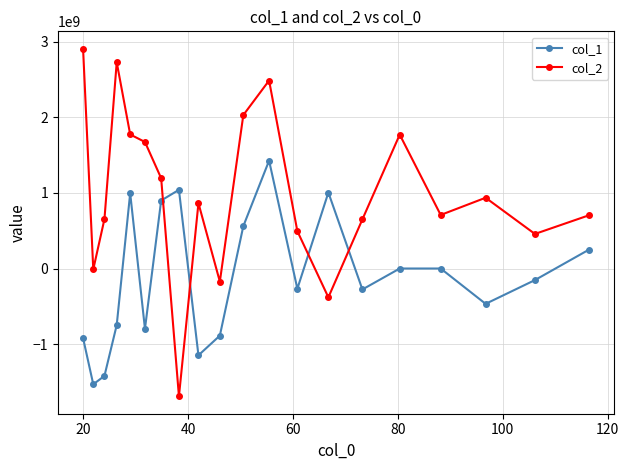

True or false: col_2 has more than 0 points higher than both neighbors.

True